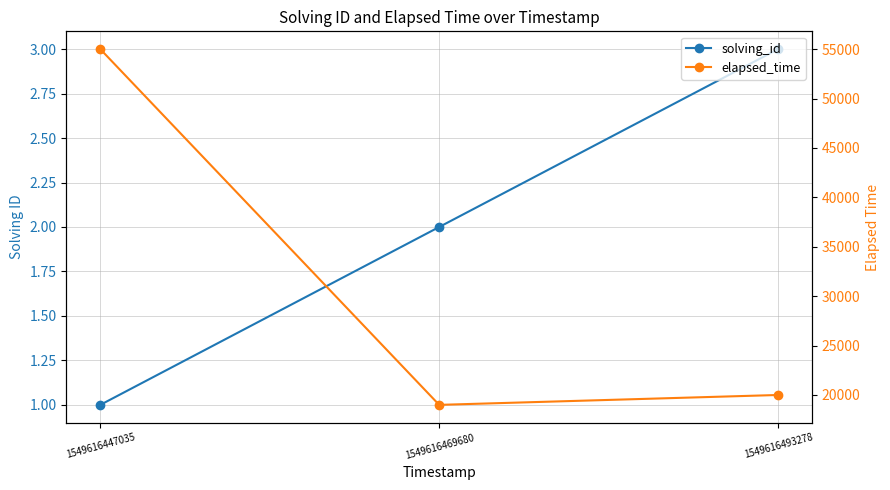

What is the highest value of the elapsed_time series?

55000